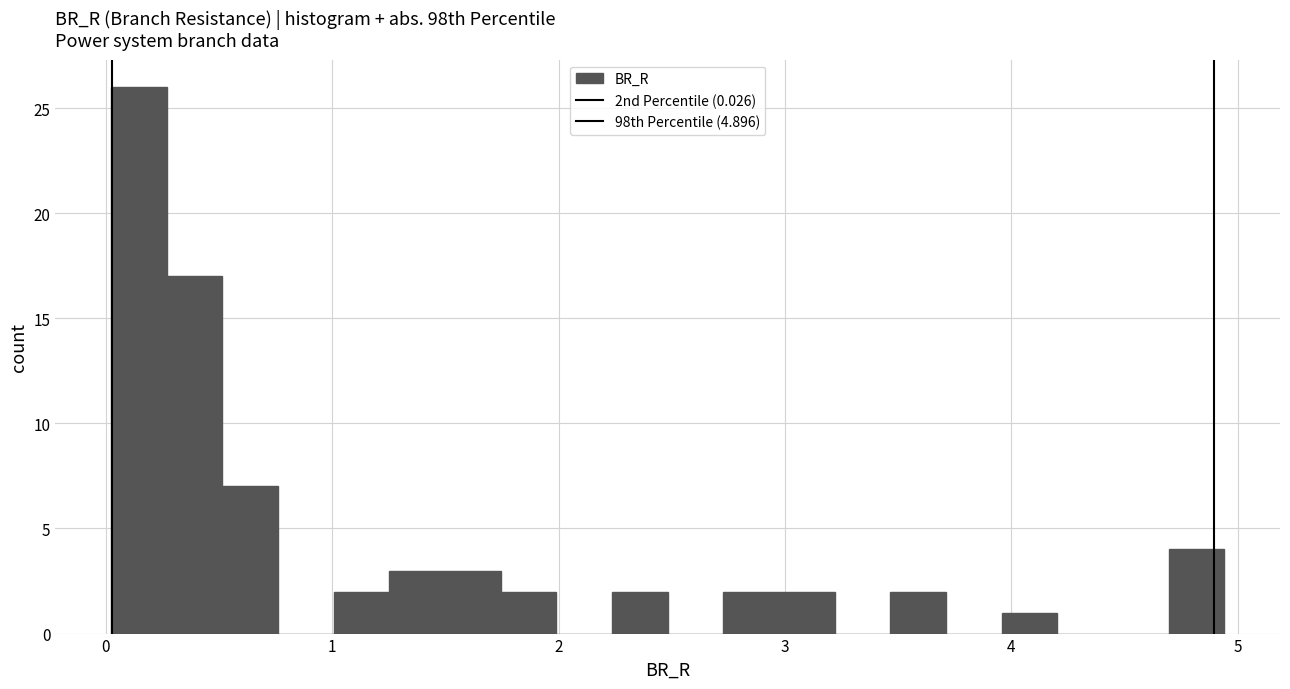

Read against the x-axis, roughly where is the centre of the tallest bar?

0.1